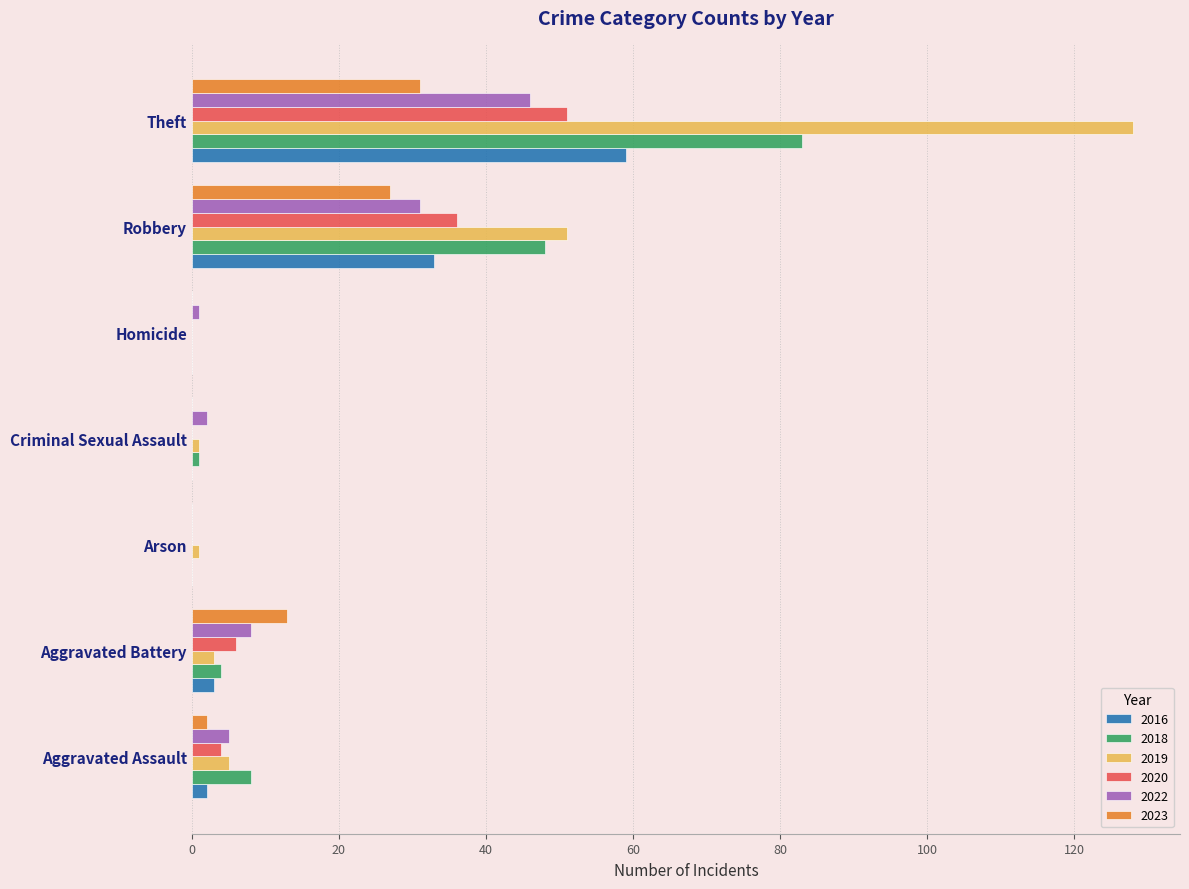

At which category does the chart reach its peak across all series?

Theft